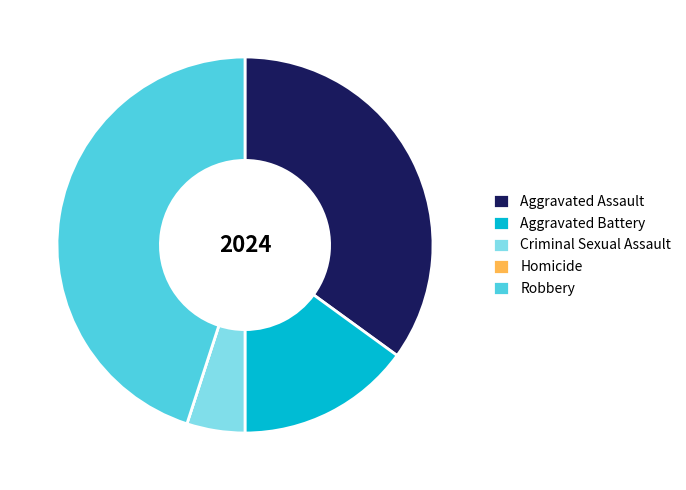

The Criminal Sexual Assault slice represents 1% of the pie. True or false?

False